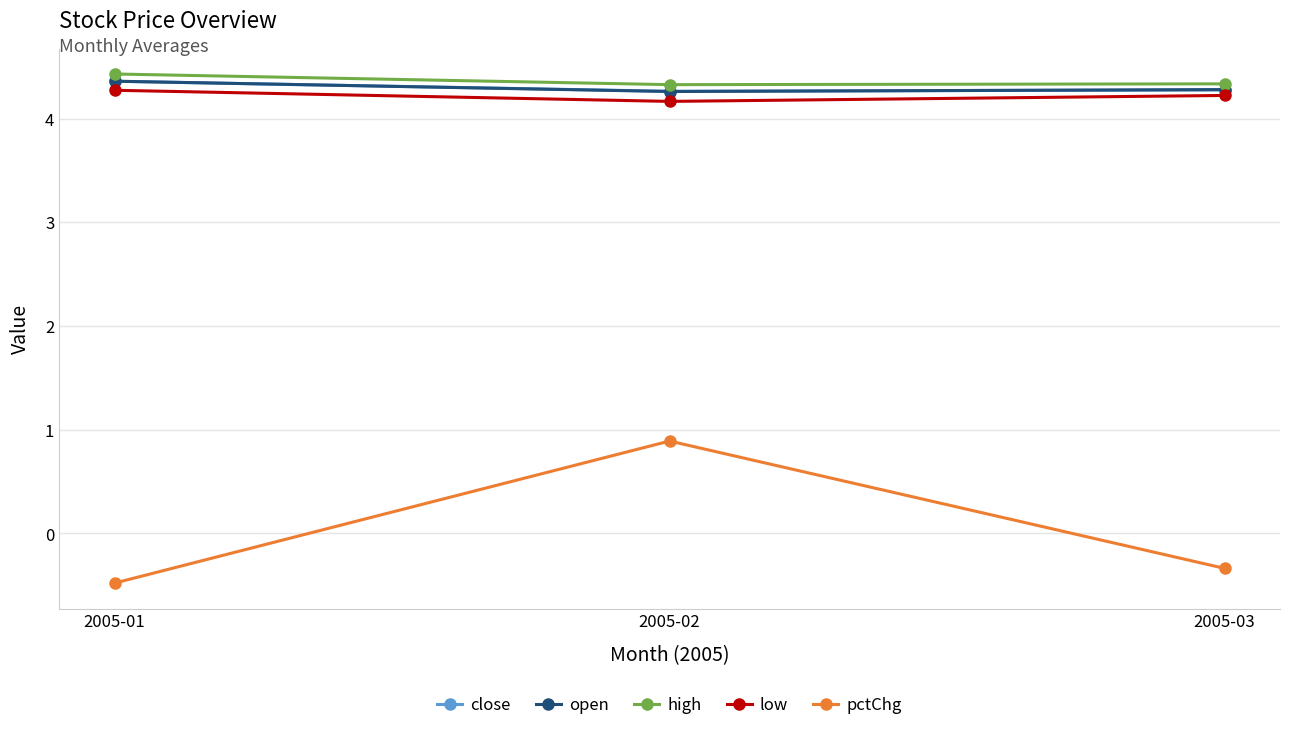

What is the value of the high point at the 2nd from the left?

4.3